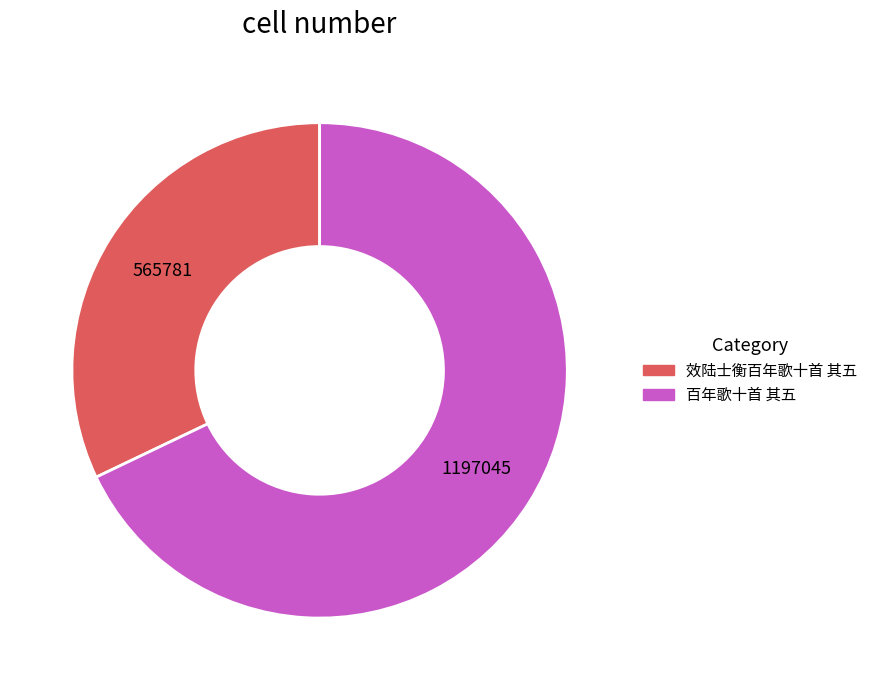

Does 百年歌十首 其五 represent more than half of the total?

Yes